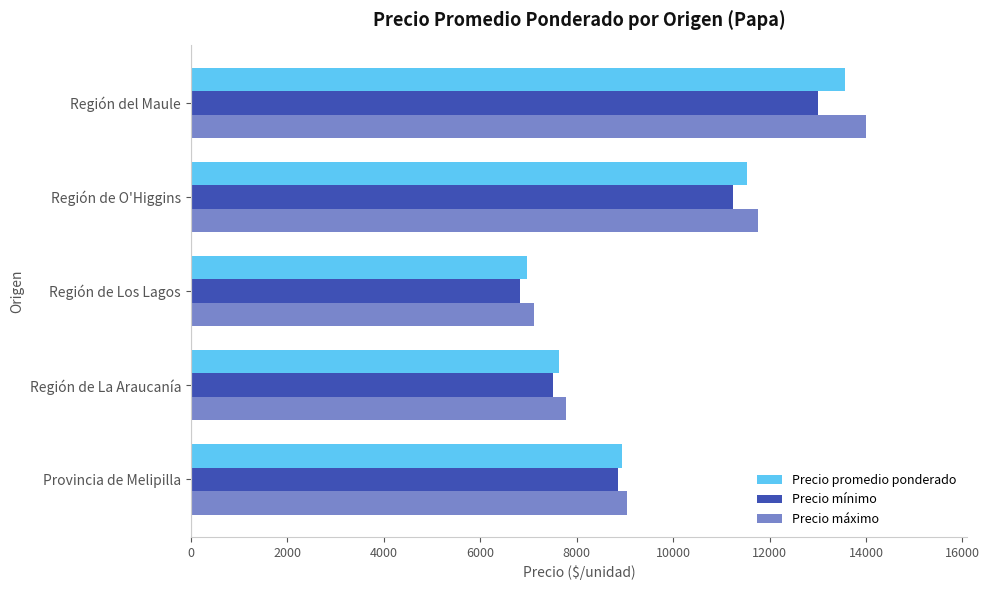

List the series in order of their peak value, highest first.

Precio máximo, Precio promedio ponderado, Precio mínimo